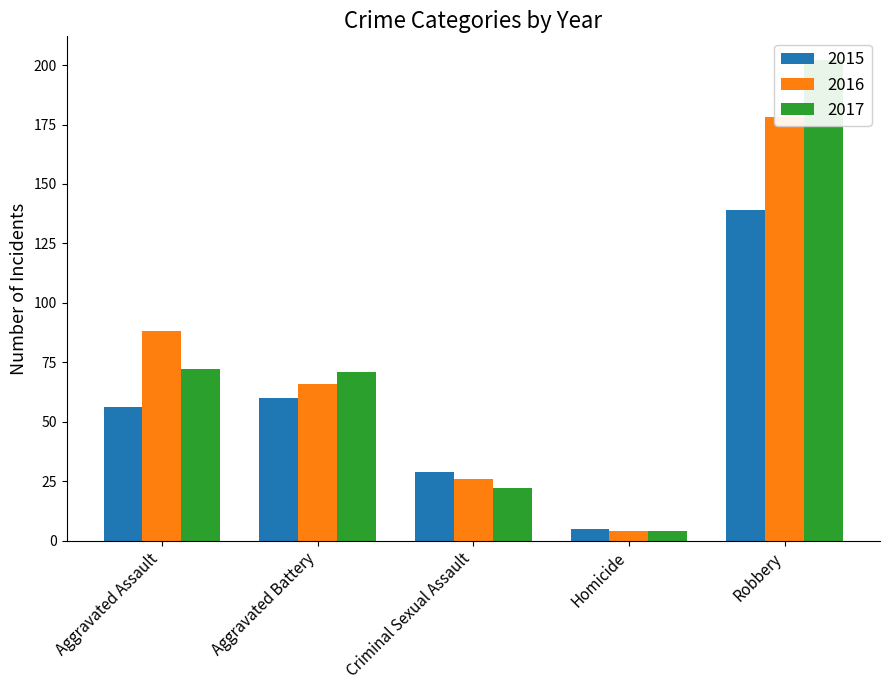

The value of 2015 at Criminal Sexual Assault is 29. True or false?

True